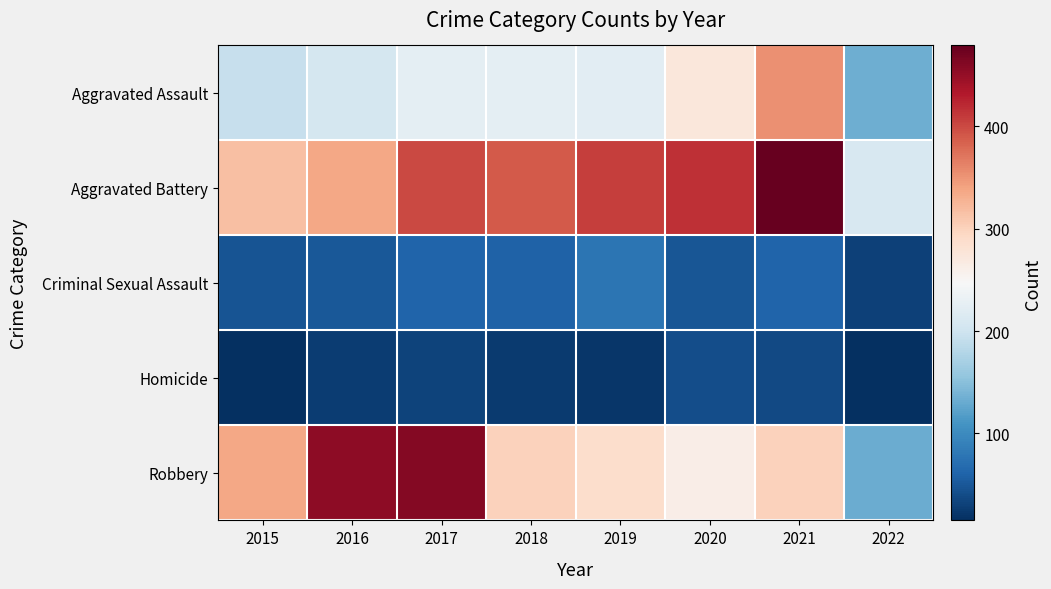

At how many categories does at least one series exceed 468?

1